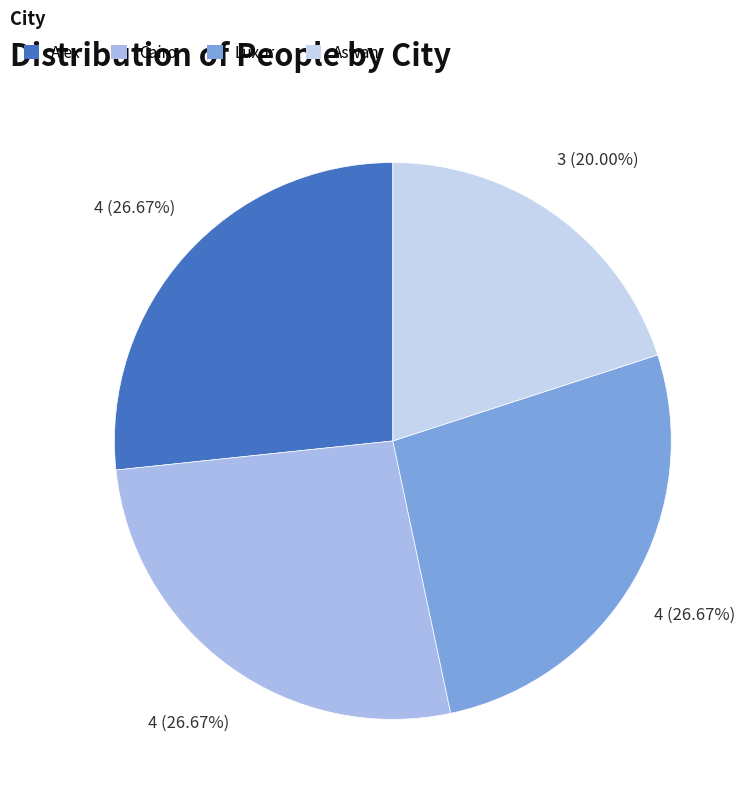

True or false: Alex accounts for 27% of the total.

True